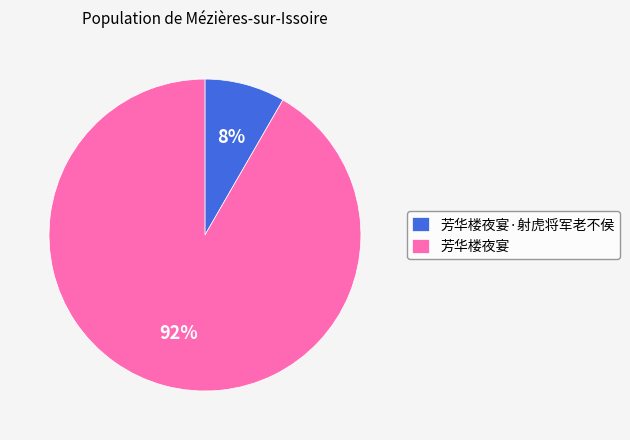

Which category has the smallest portion of the pie?

芳华楼夜宴·射虎将军老不侯